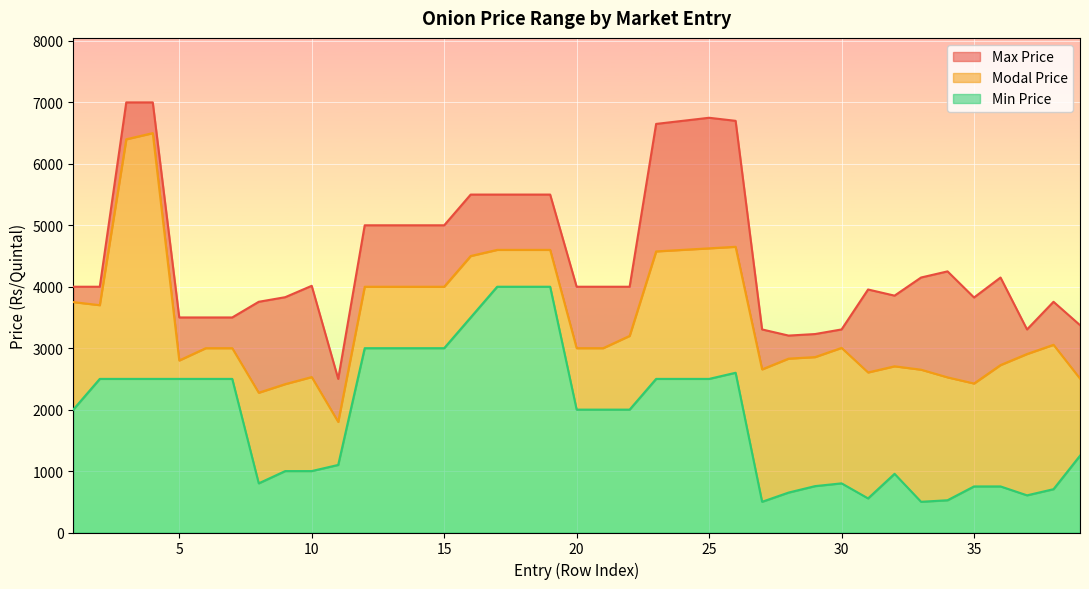

Which category has the lowest value across all series?

27